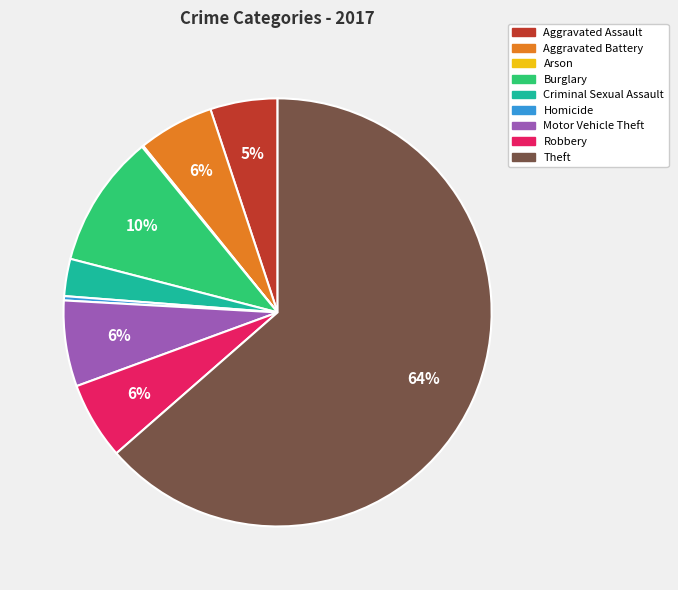

Is the sum of Burglary and Homicide greater than half?

No